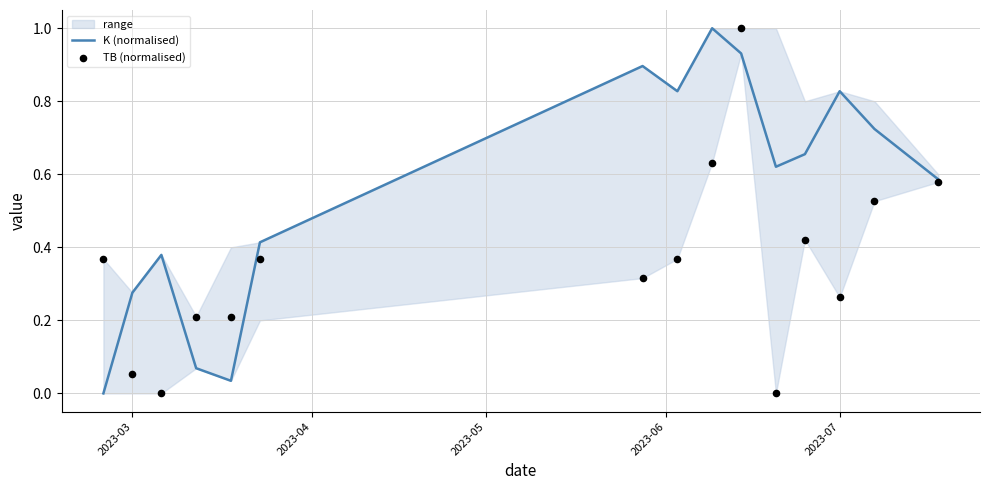

Is the value of K (normalised) at 11 greater than the value of TB (normalised) at 2023-04?

Yes